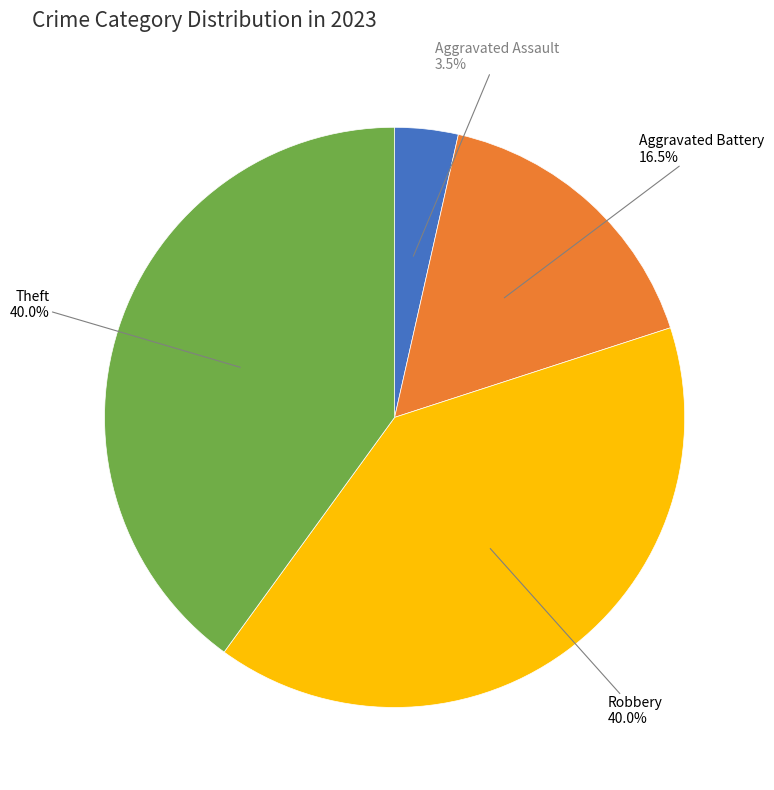

Which slice is the largest?

Robbery